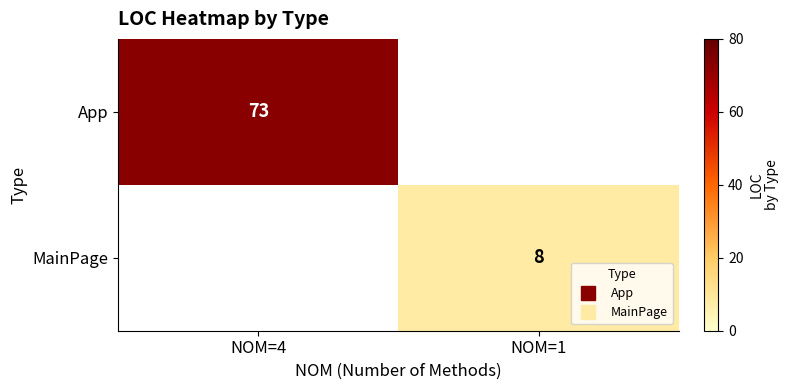

At which label does MainPage reach its peak?

NOM=1